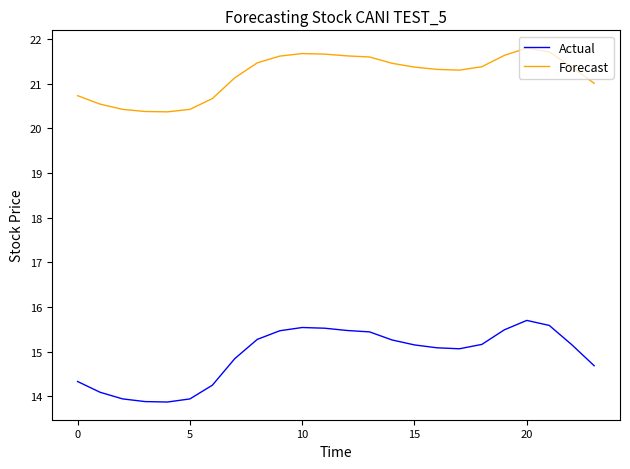

Does the chart display data point markers on the line(s)?

No